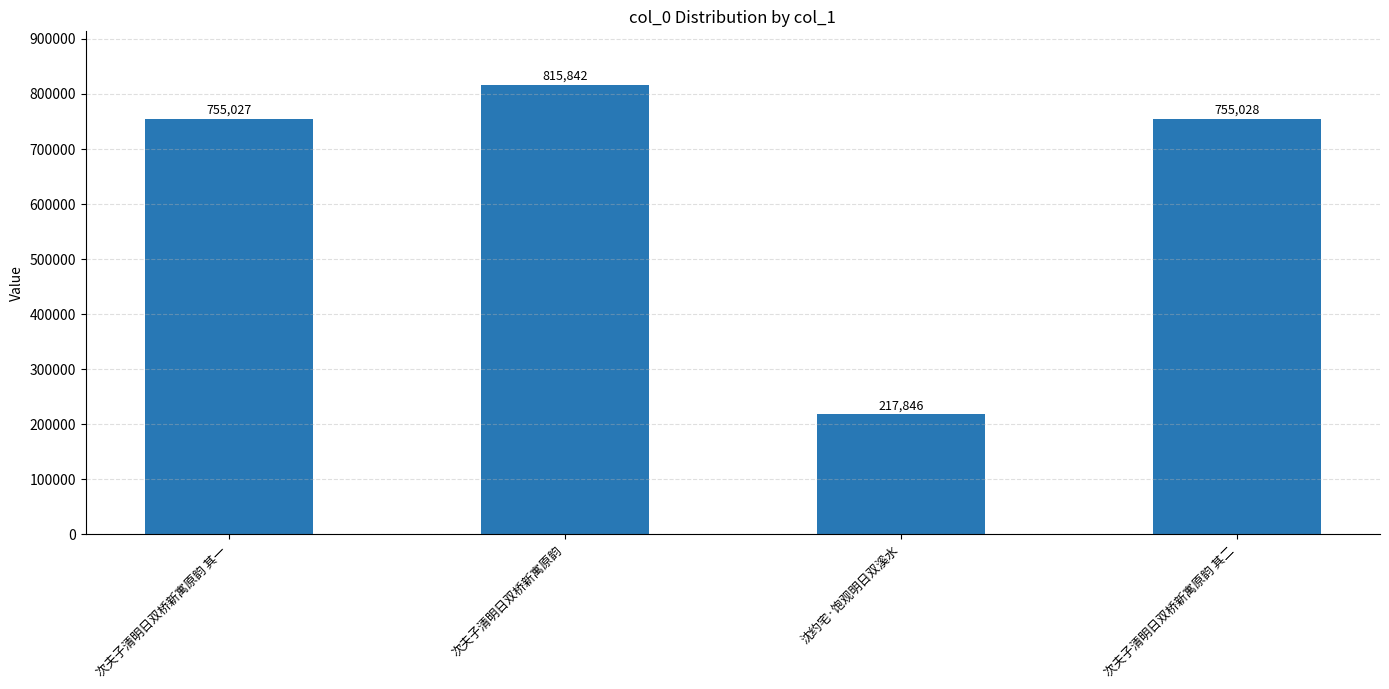

What is the approximate value at 沈约宅·饱观明日双溪水, to the nearest 50?

217850